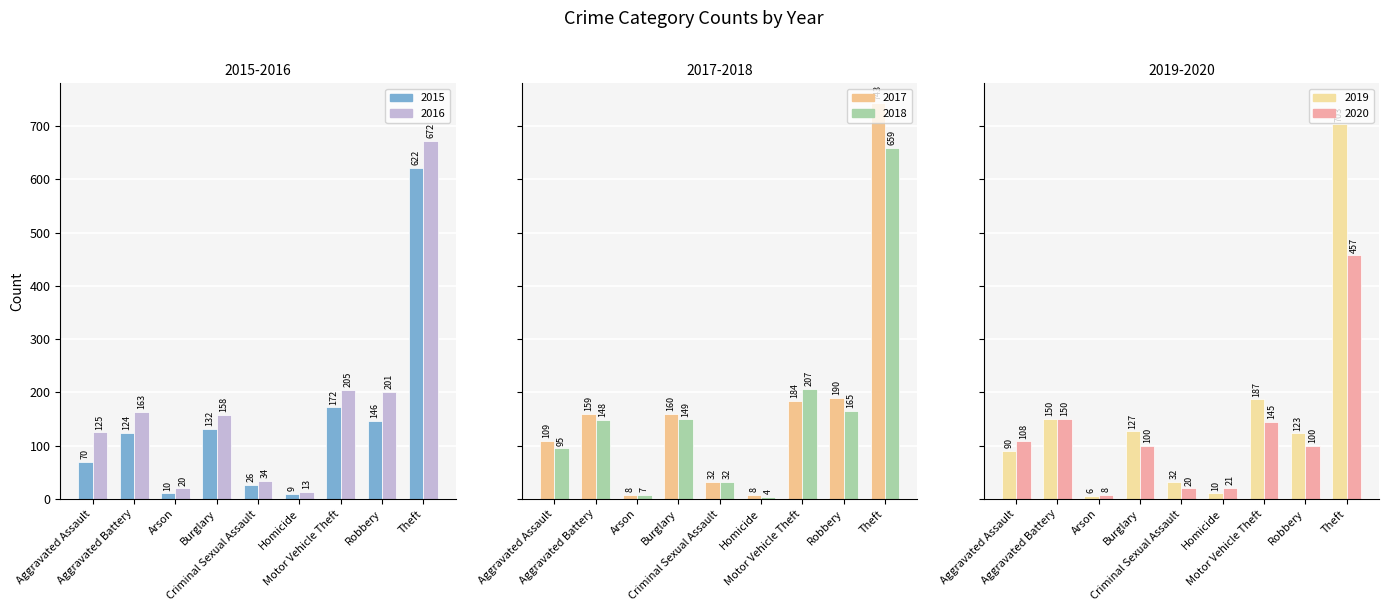

How many bars are there in total?

54